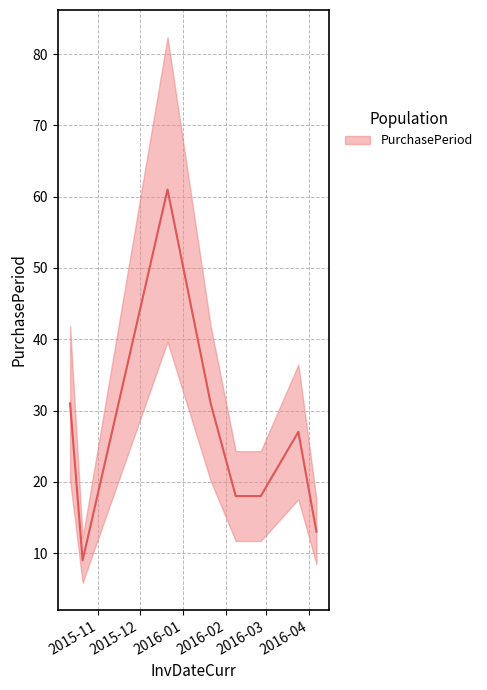

What is the label of the 5th point from the left?

2016-02-08